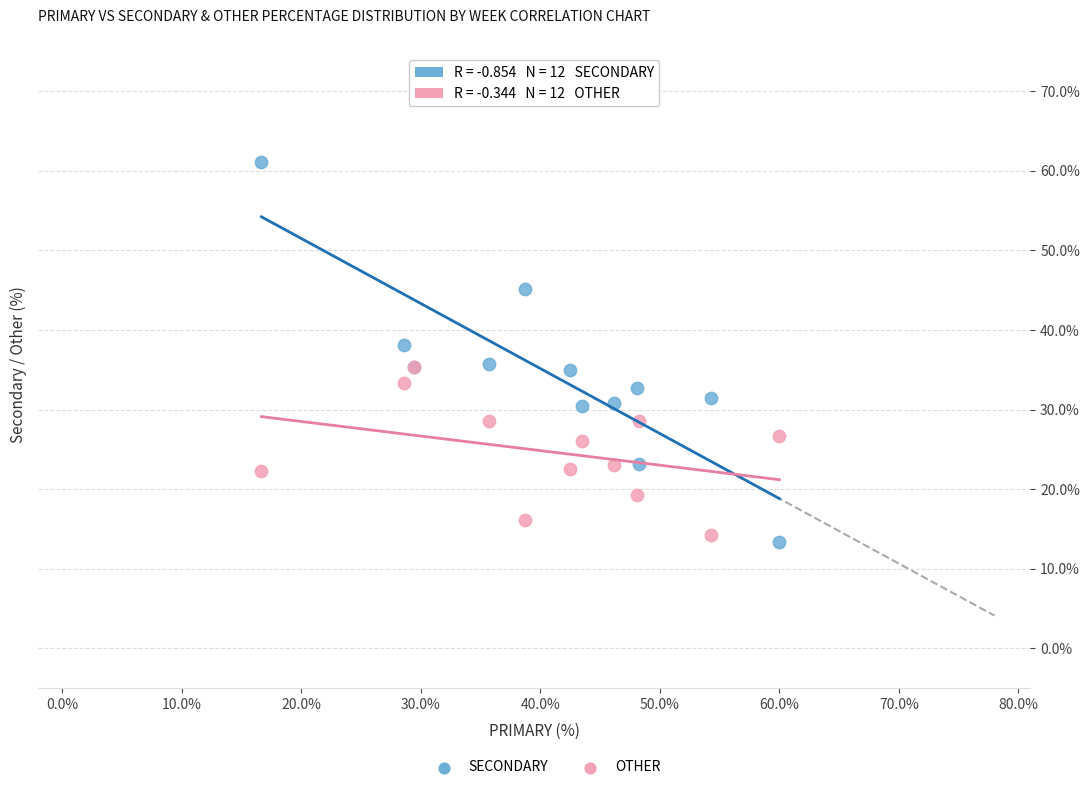

Which series contains the lowest Y value?

SECONDARY